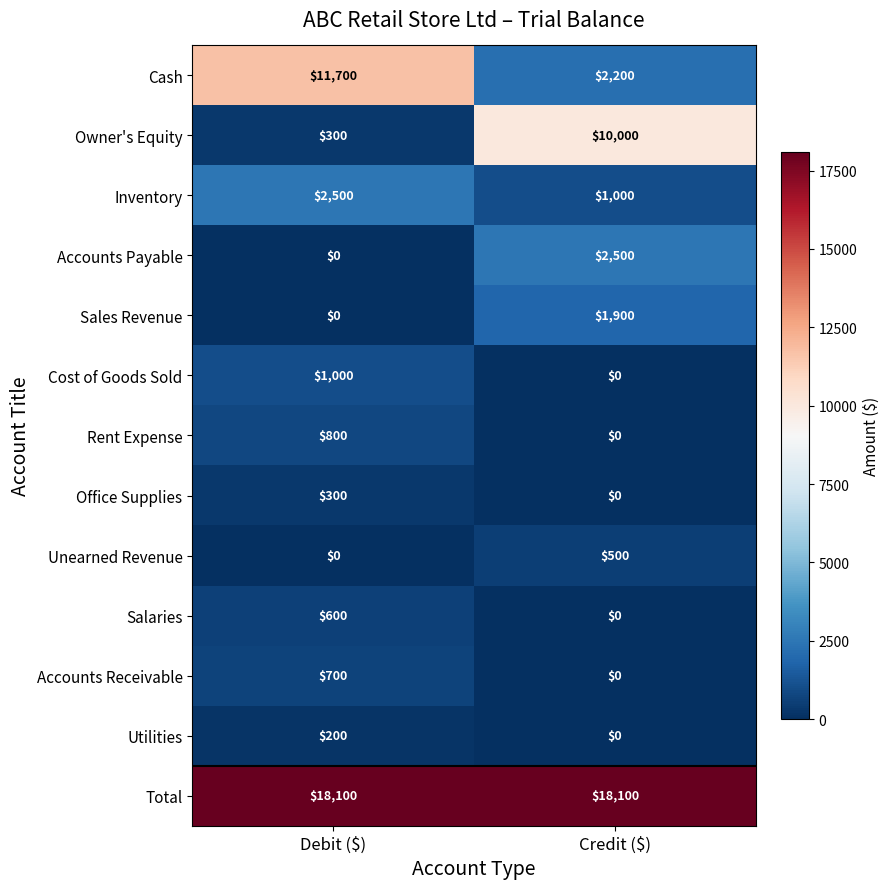

Which series has the largest total across all categories?

Total